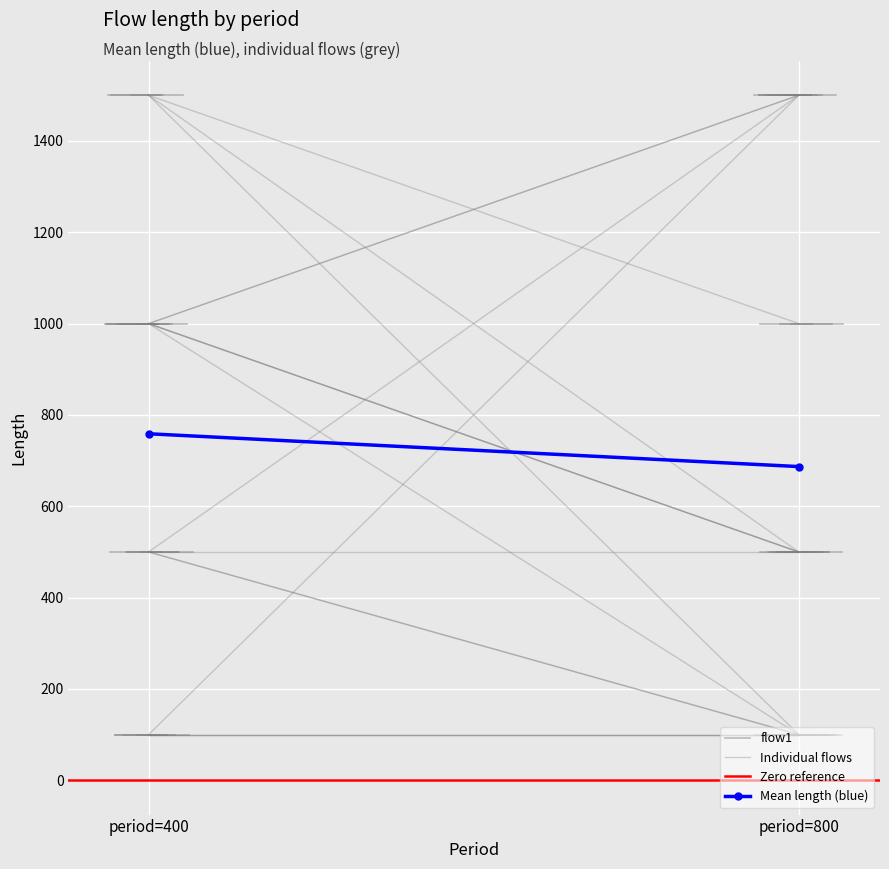

What is the highest value of the flow1 series?

500.0